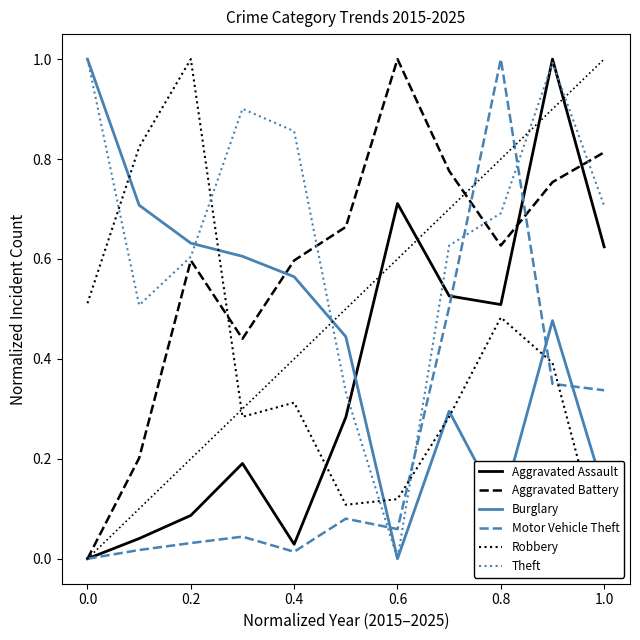

True or false: Aggravated Battery has a value of 1.0 at 0.8.

False